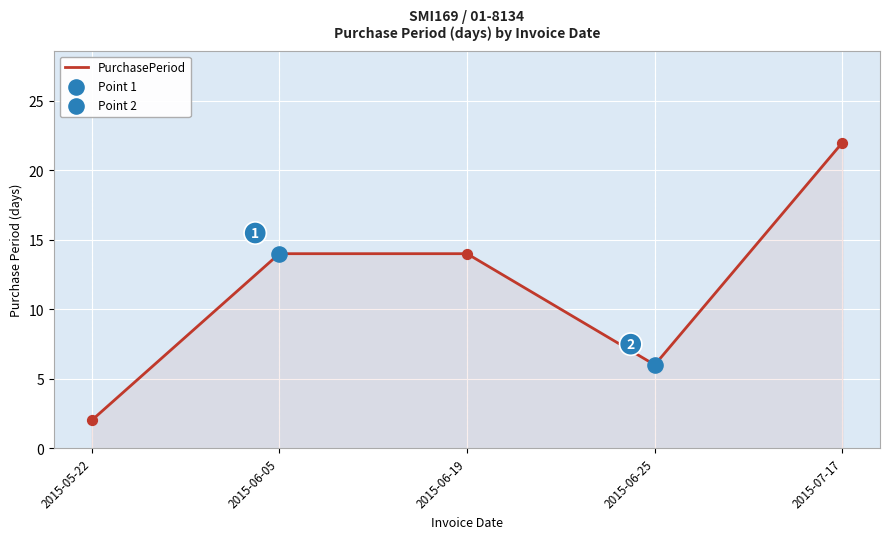

What is the change in value from 2015-06-25 to 2015-07-17?

+16